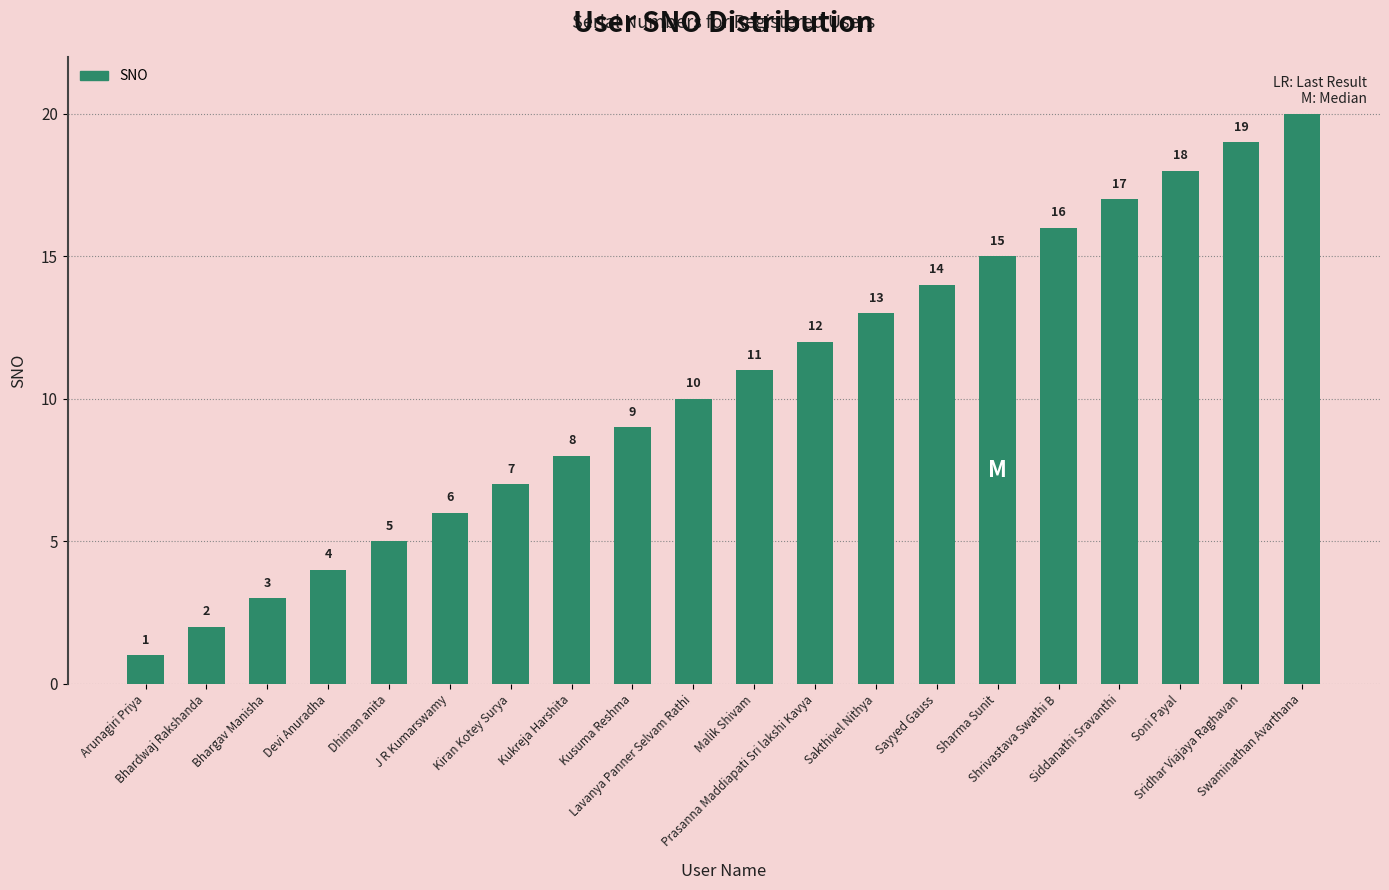

At which category does the chart reach its minimum across all series?

Arunagiri Priya